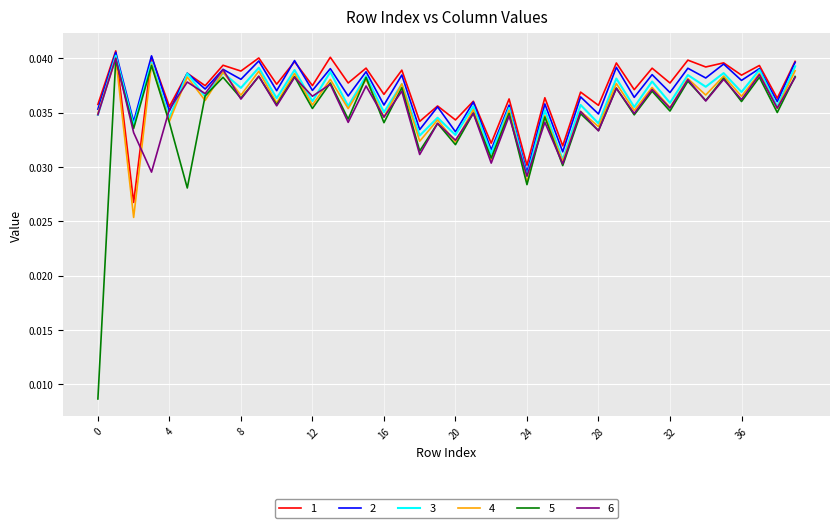

Which series has the largest range (max minus min)?

5